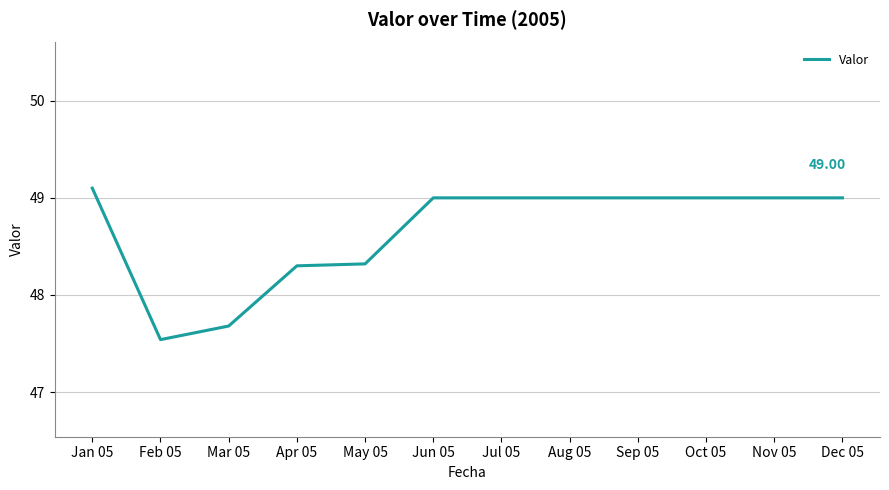

What is the difference between the maximum and minimum values?

1.6